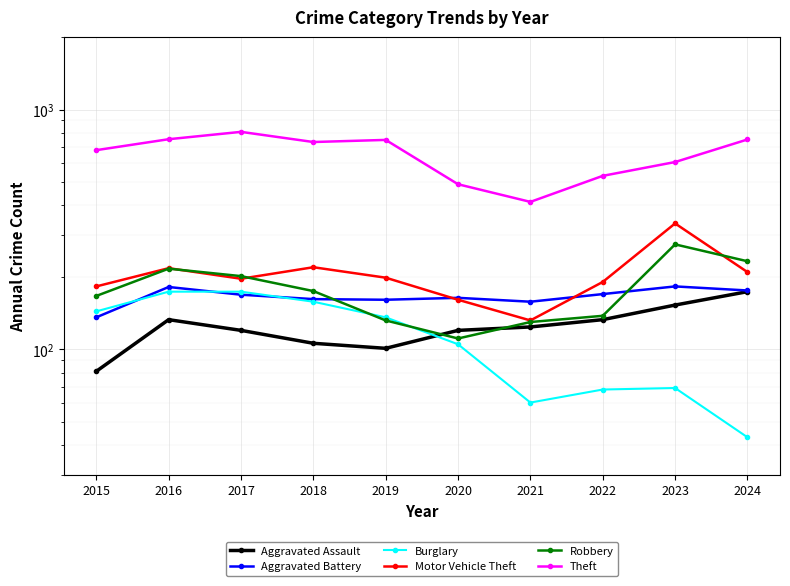

Is it true that Burglary equals 174 at 2016?

True